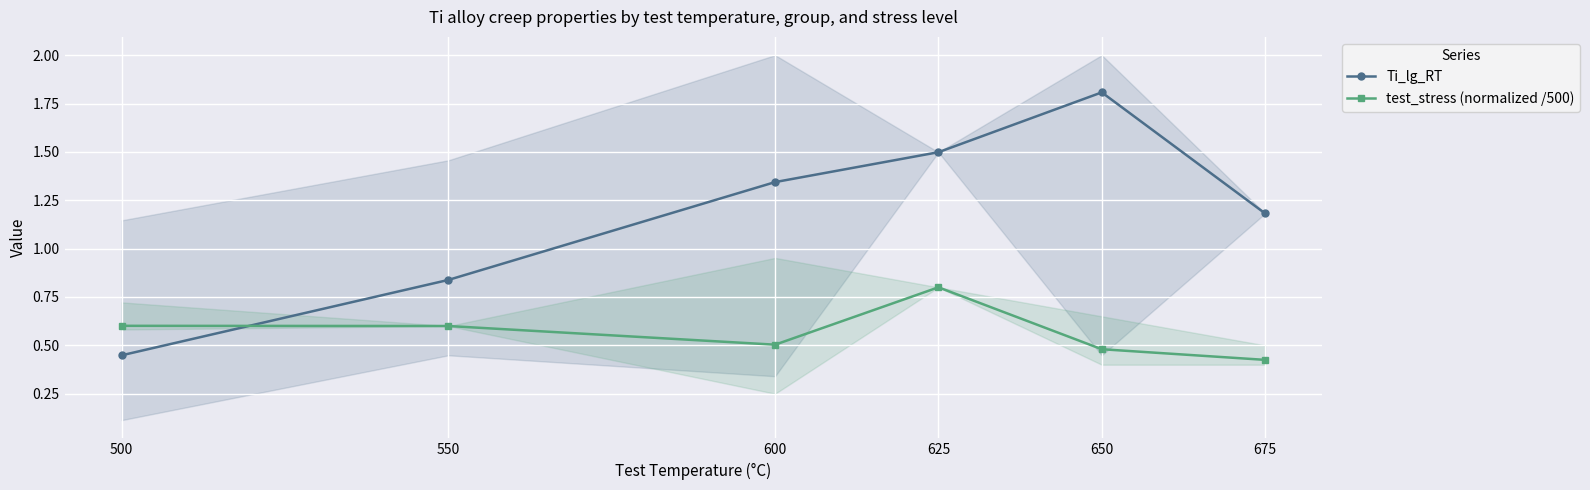

Which series ends up on top after the final intersection of test_stress (normalized /500) and Ti_lg_RT?

Ti_lg_RT